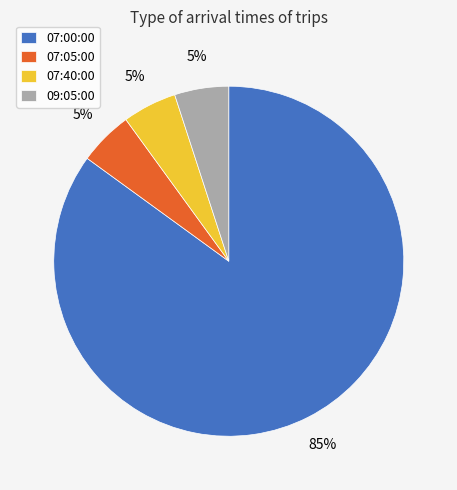

Is the sum of 09:05:00 and 07:05:00 greater than half?

No